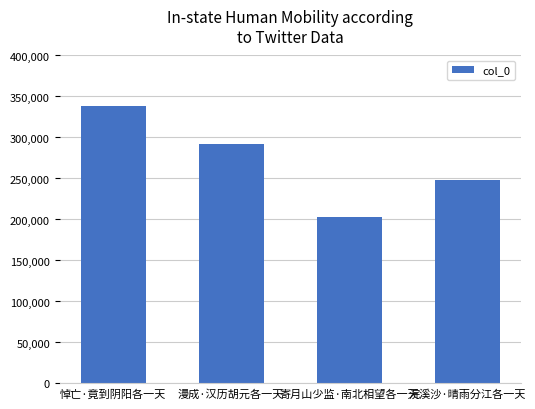

What is the label of the 4th bar from the right?

悼亡·竟到阴阳各一天